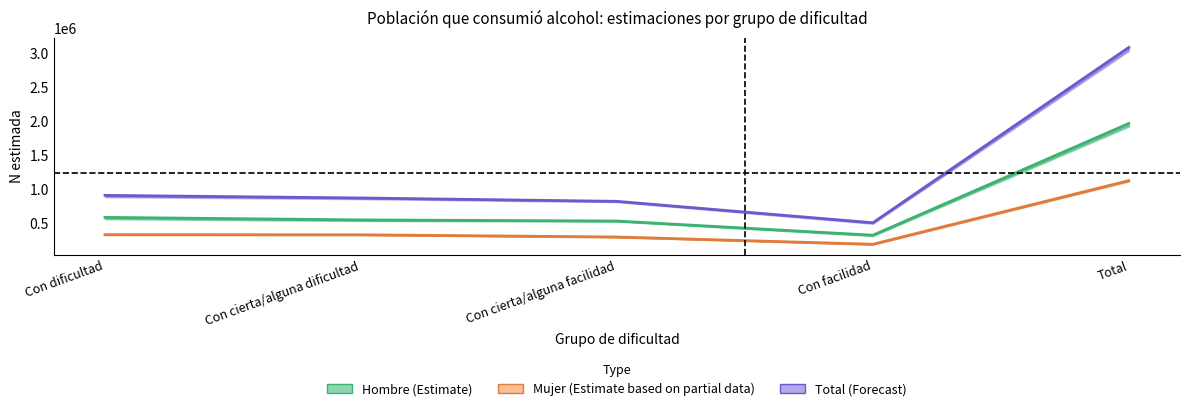

Reading left to right, what are all the values shown in this chart?

Hombre (Estimate): Con dificultad=579972	Con cierta/alguna dificultad=543014	Con cierta/alguna facilidad=526130	Con facilidad=316997	Total=1966113
Mujer (Estimate based on partial data): Con dificultad=325048	Con cierta/alguna dificultad=323218	Con cierta/alguna facilidad=290571	Con facilidad=183533	Total=1122370
Total (Forecast): Con dificultad=905020	Con cierta/alguna dificultad=866232	Con cierta/alguna facilidad=816701	Con facilidad=500530	Total=3088483